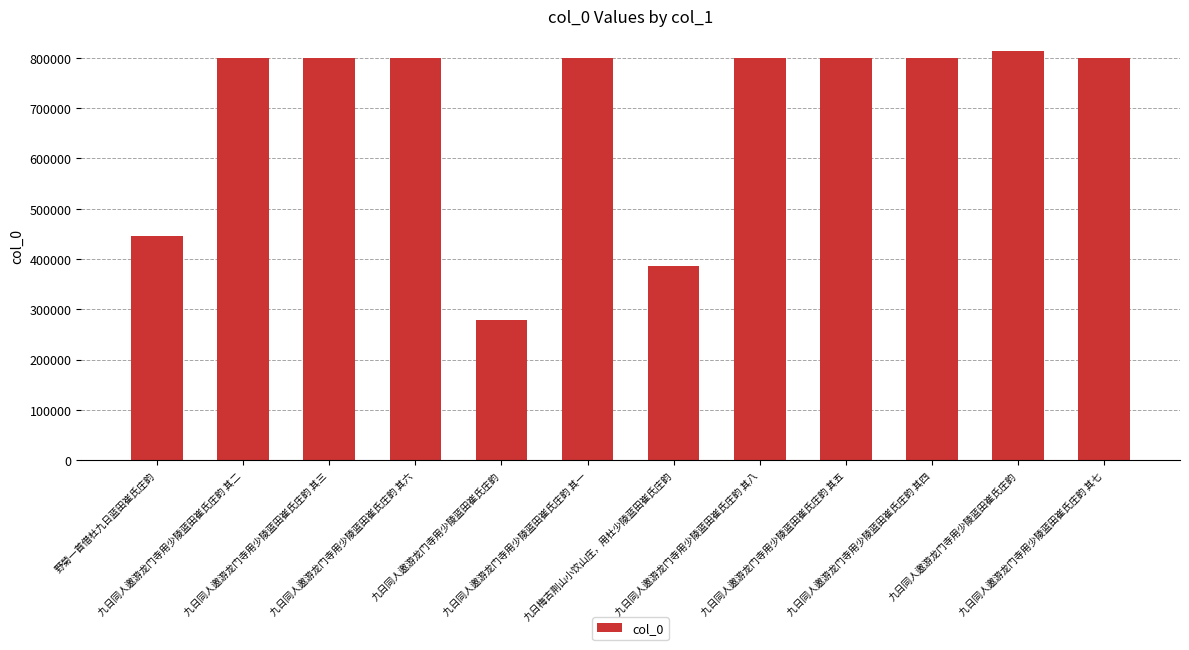

Are the bars horizontal?

No